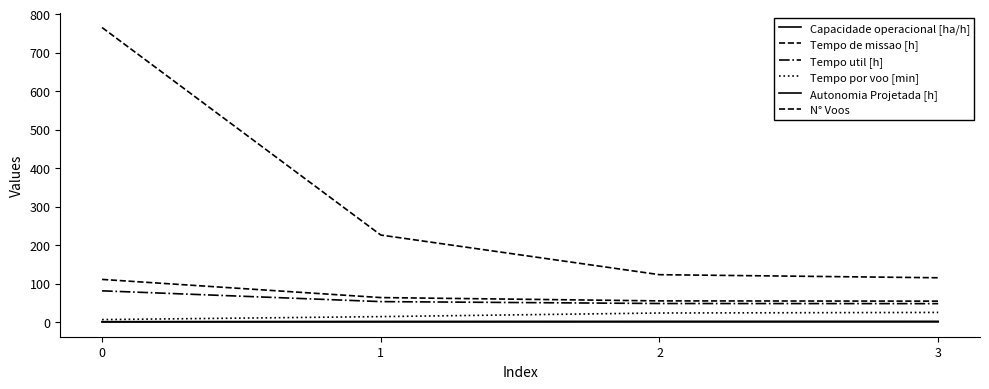

True or false: Tempo por voo [min] has more than 0 points higher than both neighbors.

False